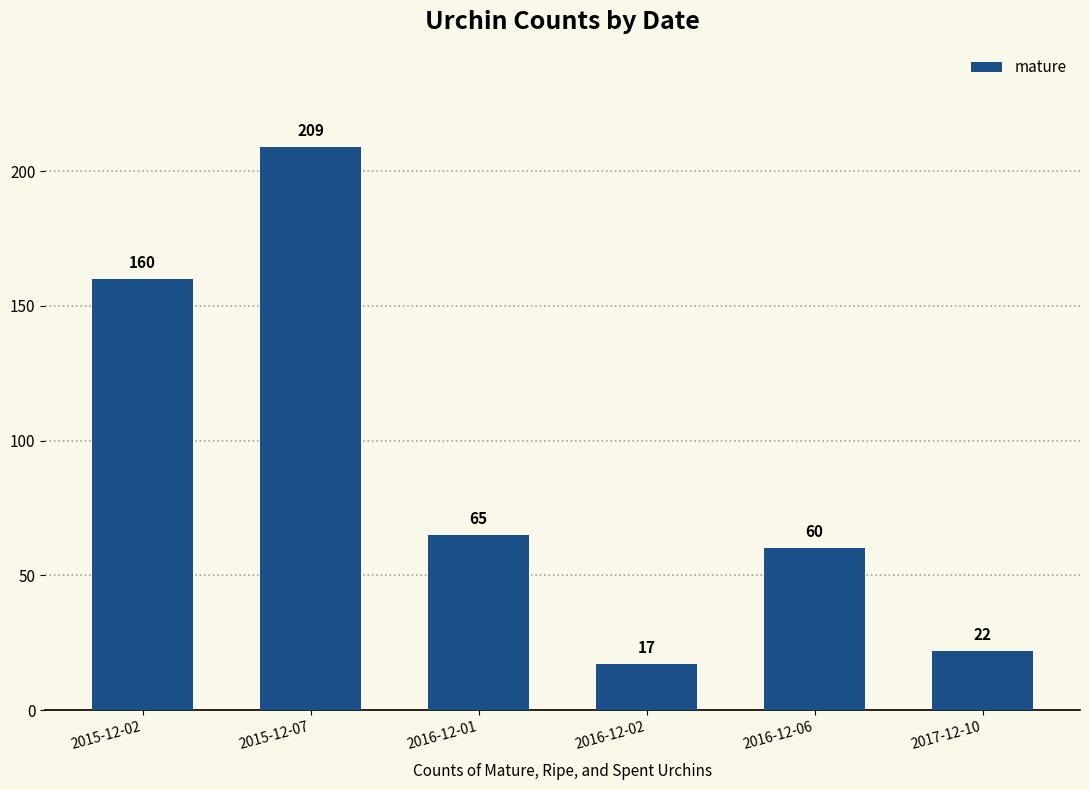

What is the average value?

89